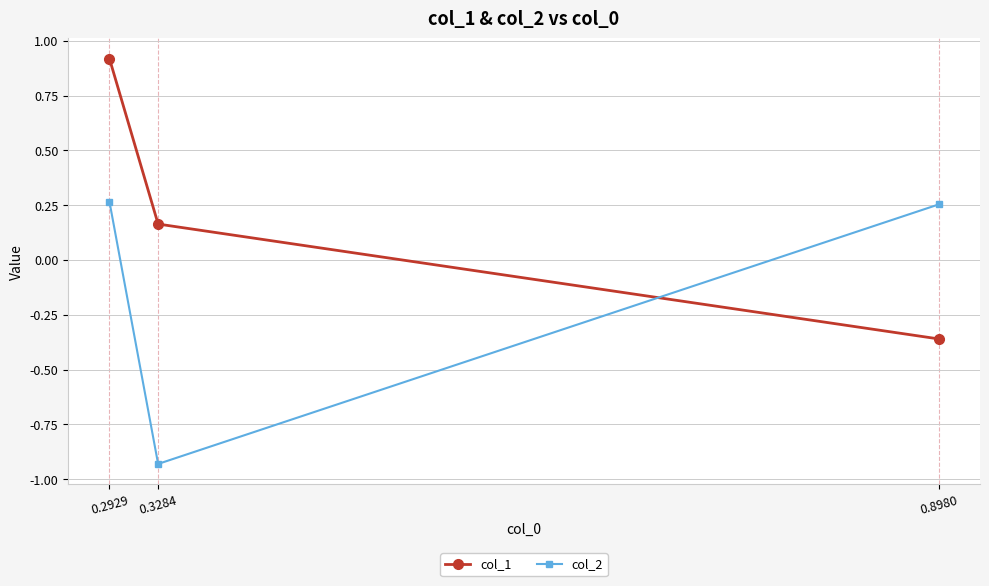

Where does the col_1 series first go above 0?

0.2929